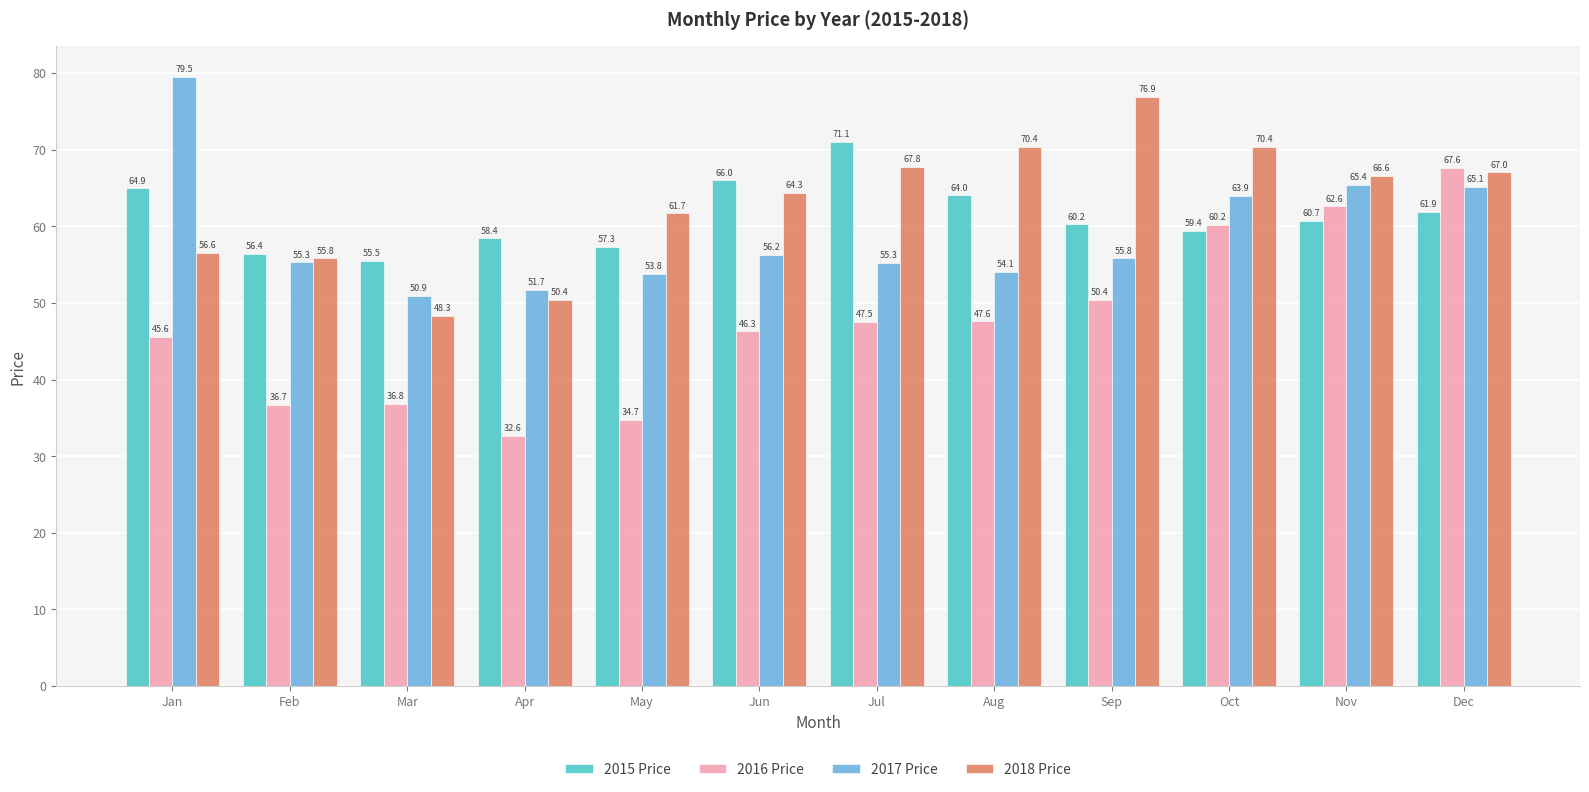

The value of 2015 Price at Aug is 64.0. True or false?

True